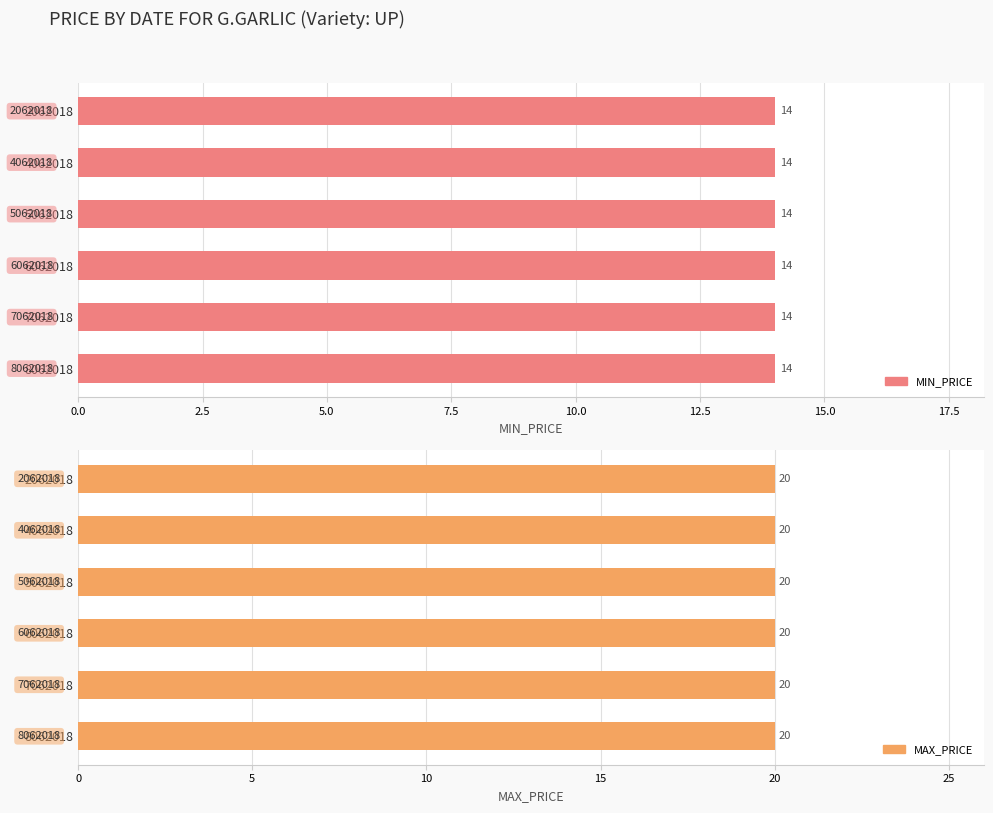

The MAX_PRICE series shows 20 at 2062018. True or false?

True